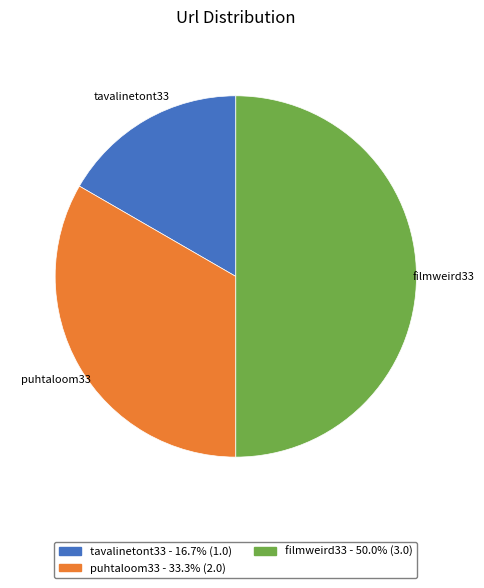

Which has a higher value, filmweird33 or puhtaloom33?

filmweird33